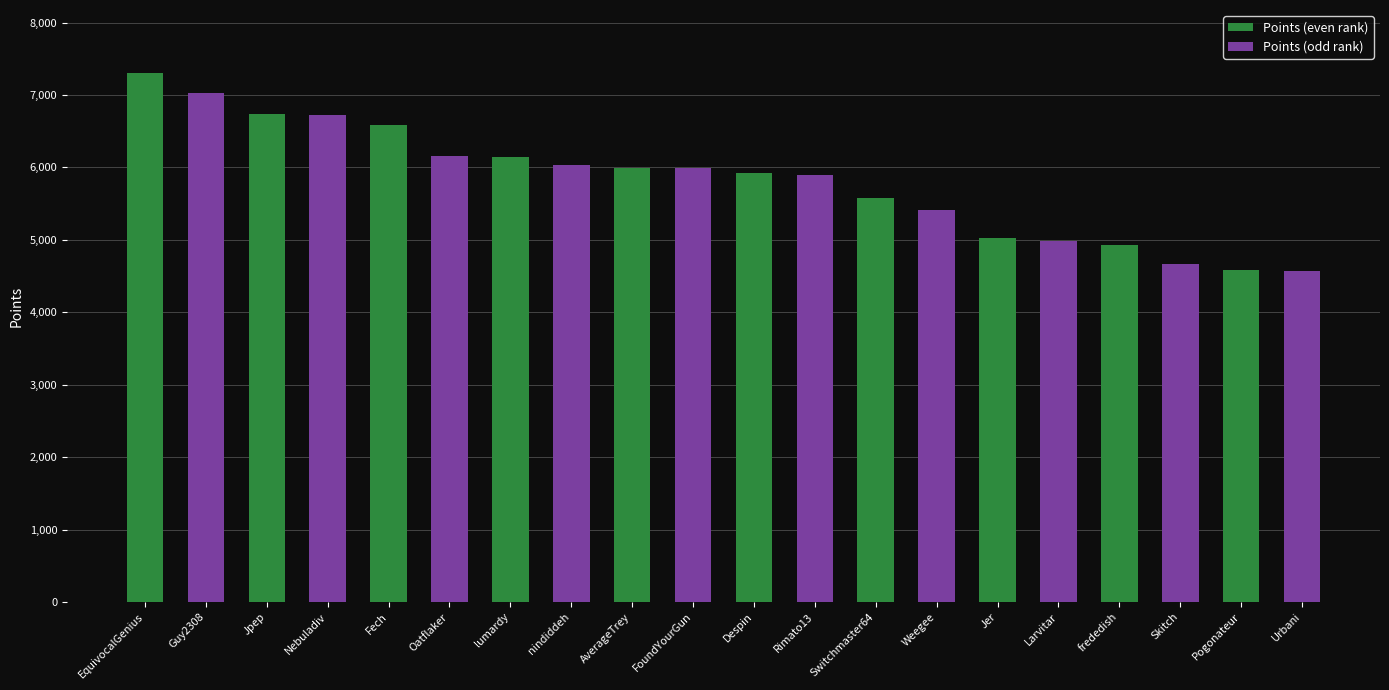

Approximately how many times larger is the value at lumardy compared to Jer?

1.2